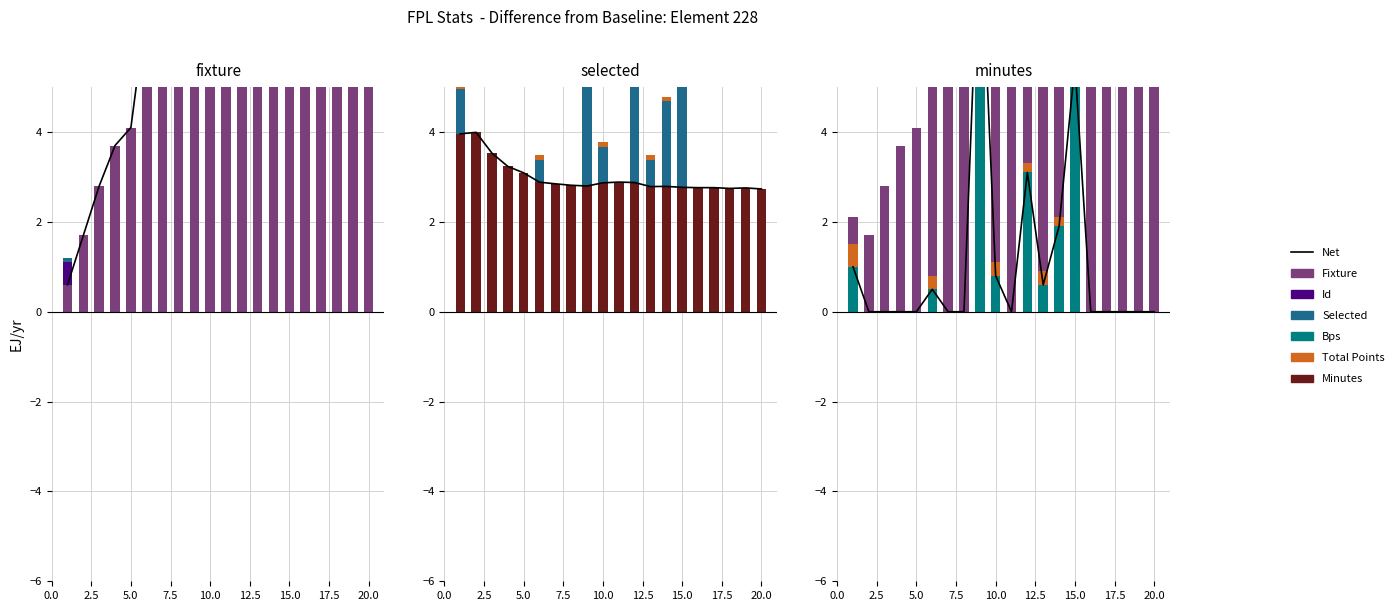

What is the sum of all fixture values?

214.7